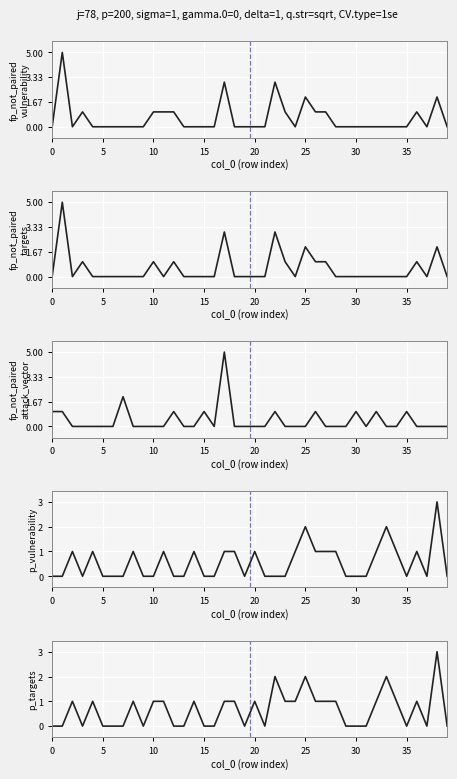

Is it true that p_vulnerability equals 1 at 5?

False